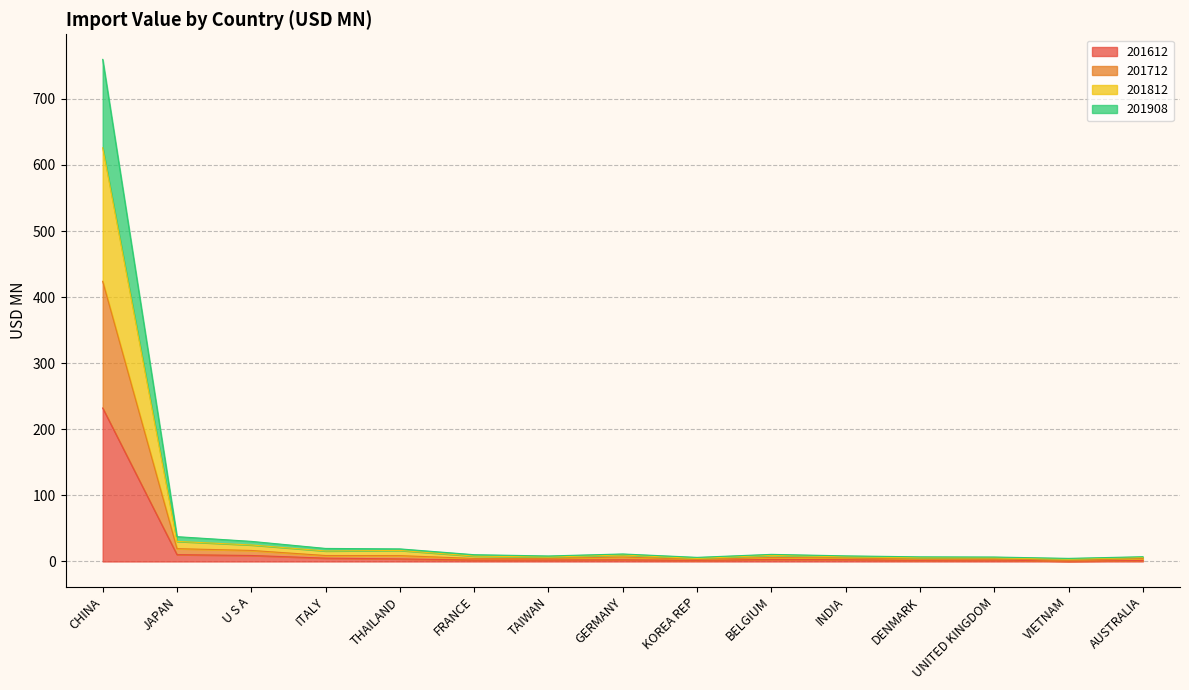

What is the total value across all series at THAILAND?

19.0